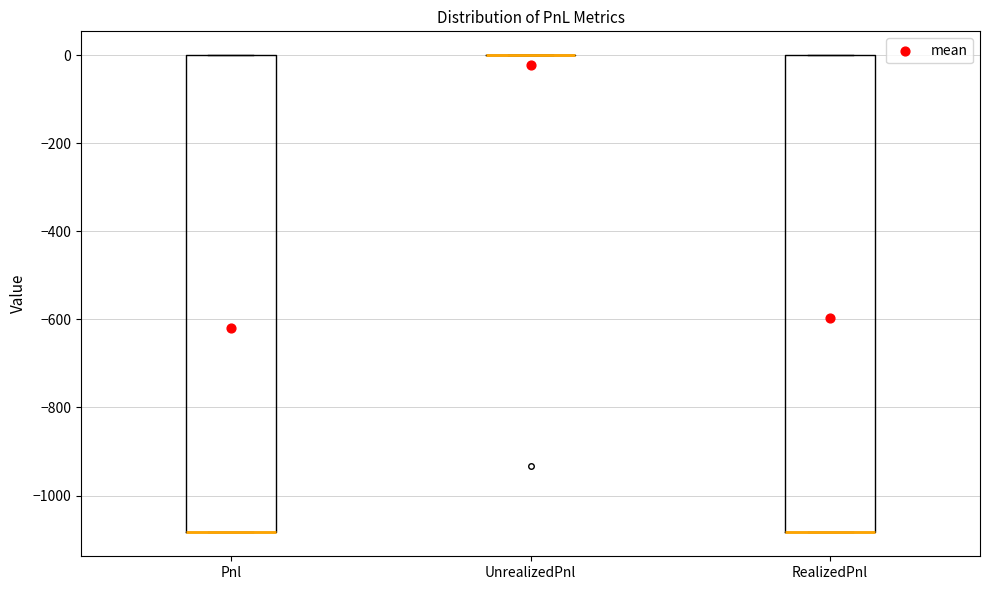

Reading left to right, read every box against the y-axis: the position of its median line, the range the box covers, and the ends of its whiskers. The values are not printed on the chart, so give them approximately, as read against the axis.

Pnl: median -1080 (drawn on the box's lower edge), box -1080 to 0, whiskers -1080 to 0
UnrealizedPnl: box collapsed to a line at 0, whiskers 0 to 0
RealizedPnl: median -1080 (drawn on the box's lower edge), box -1080 to 0, whiskers -1080 to 0